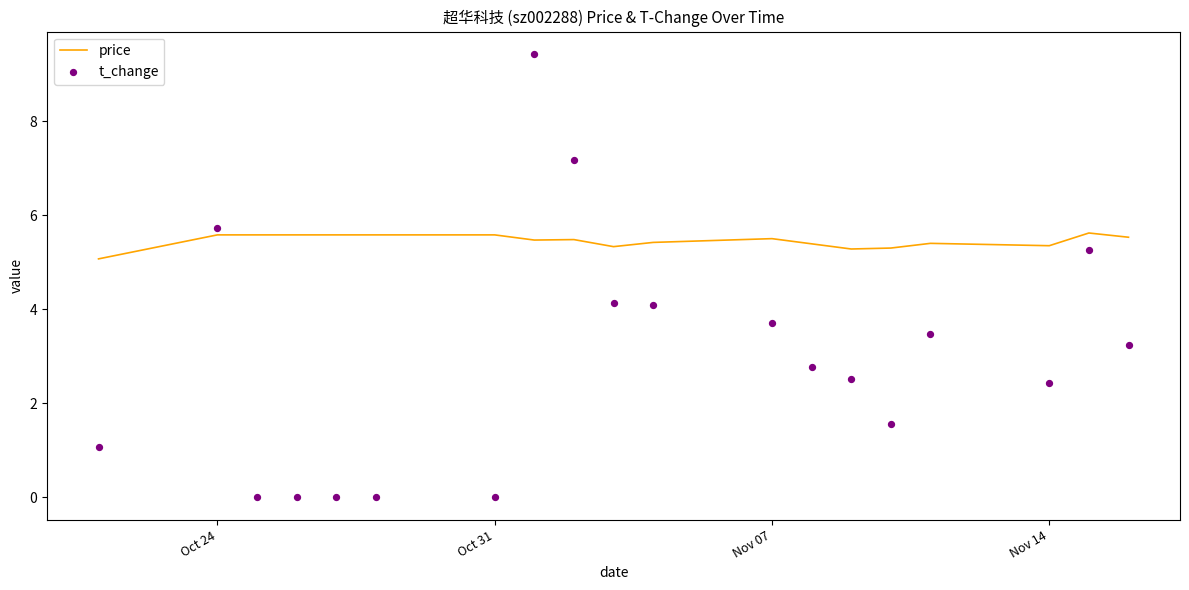

Which series contains the lowest Y value?

t_change